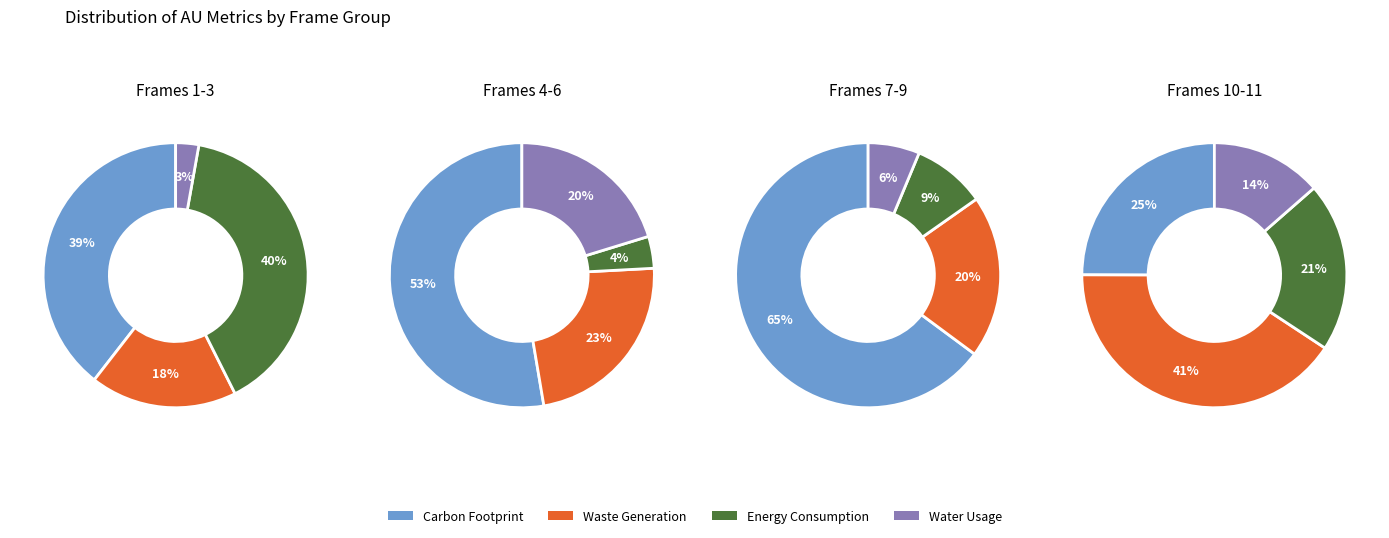

True or false: 10 accounts for 1% of the total.

False